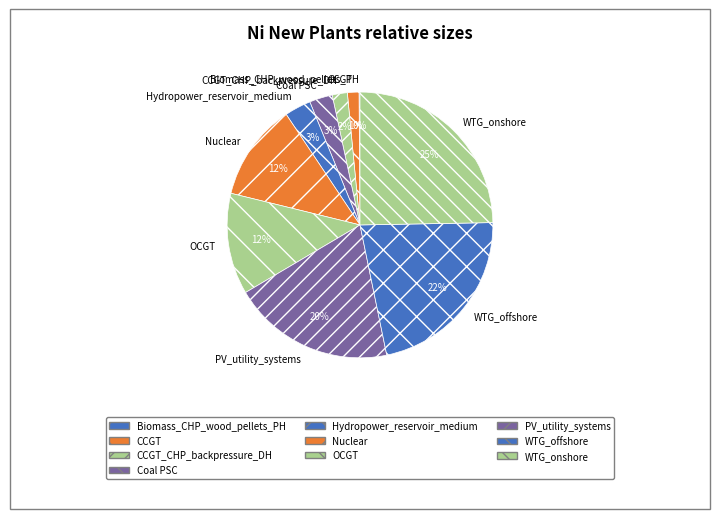

True or false: Coal PSC accounts for 3% of the total.

True